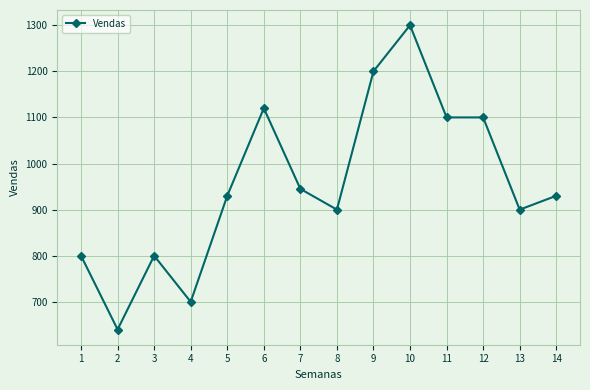

Is it true that the value at 1 is 1133?

False